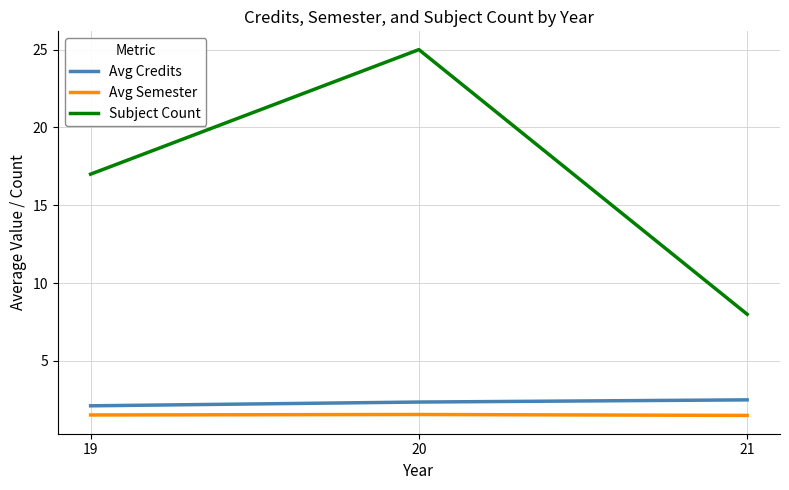

Read the Avg Semester value at 20.

1.6